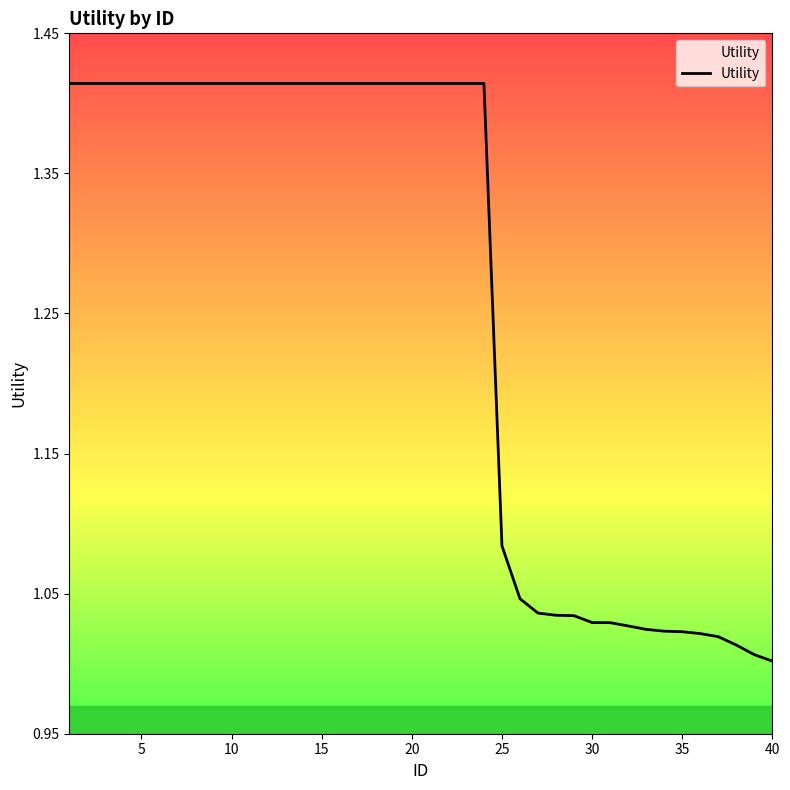

Is this an area chart (filled region under the line)?

Yes